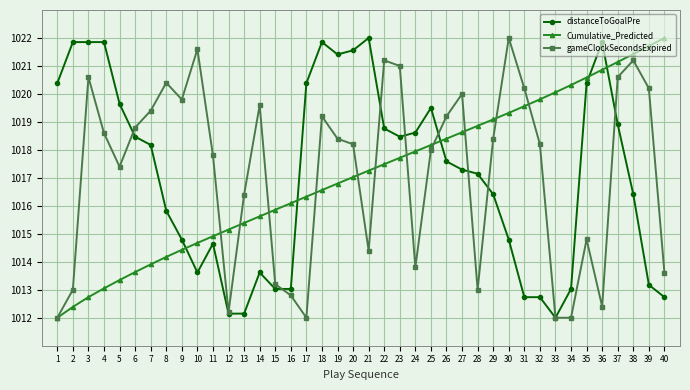

Is the value of Cumulative_Predicted at 22 greater than the value of distanceToGoalPre at 26?

No